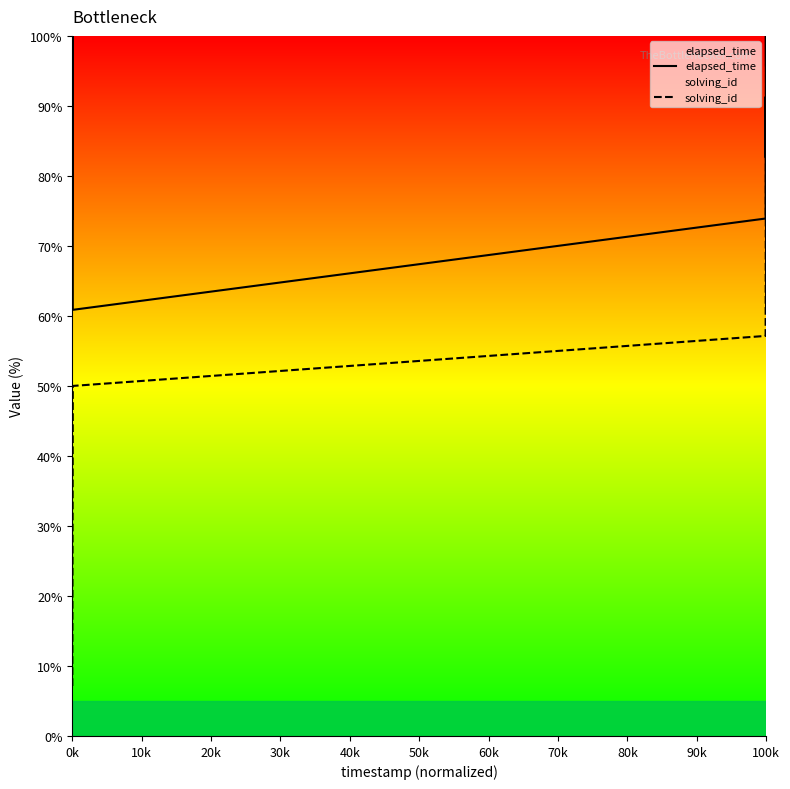

How many interior local valleys does the elapsed_time series have?

3